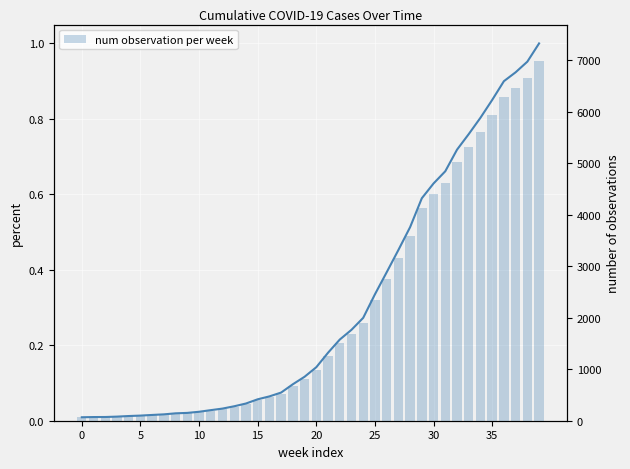

What is the sum of all num observation per week values?

85643.0